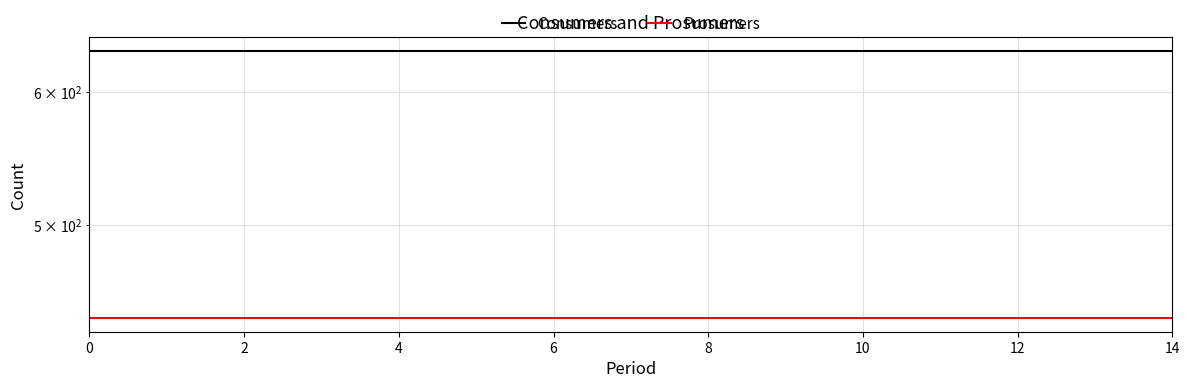

What is the label of the 13th point from the left?

12